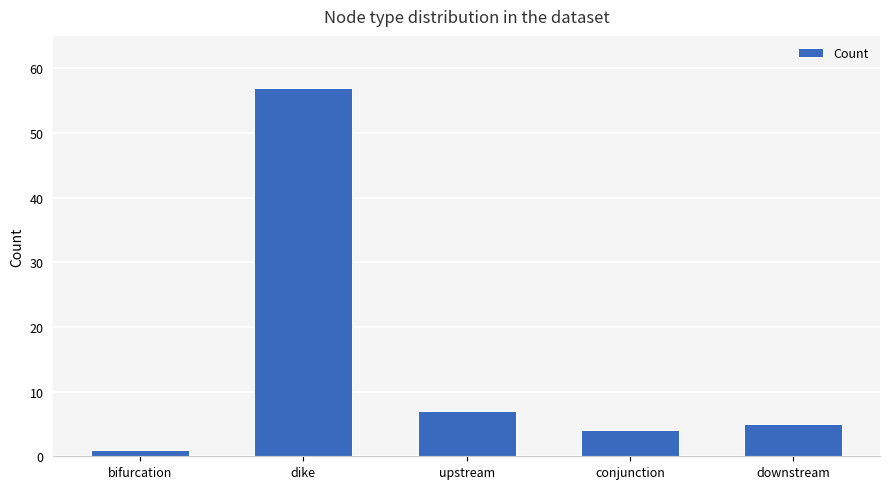

What is the difference between the maximum and minimum values?

56